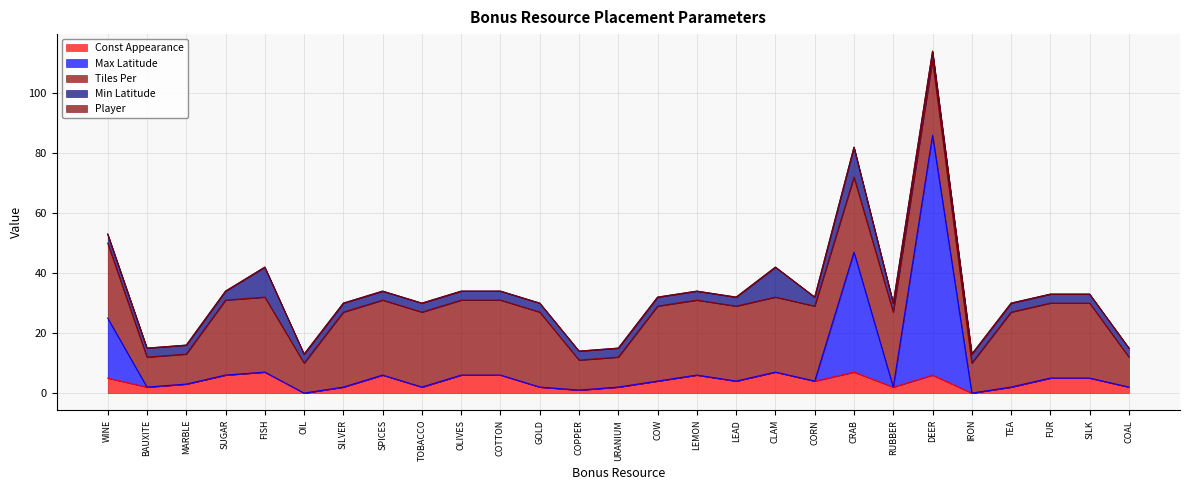

At BONUS_OLIVES, list the series in order from smallest to largest.

Max Latitude, Player, Min Latitude, Const Appearance, Tiles Per